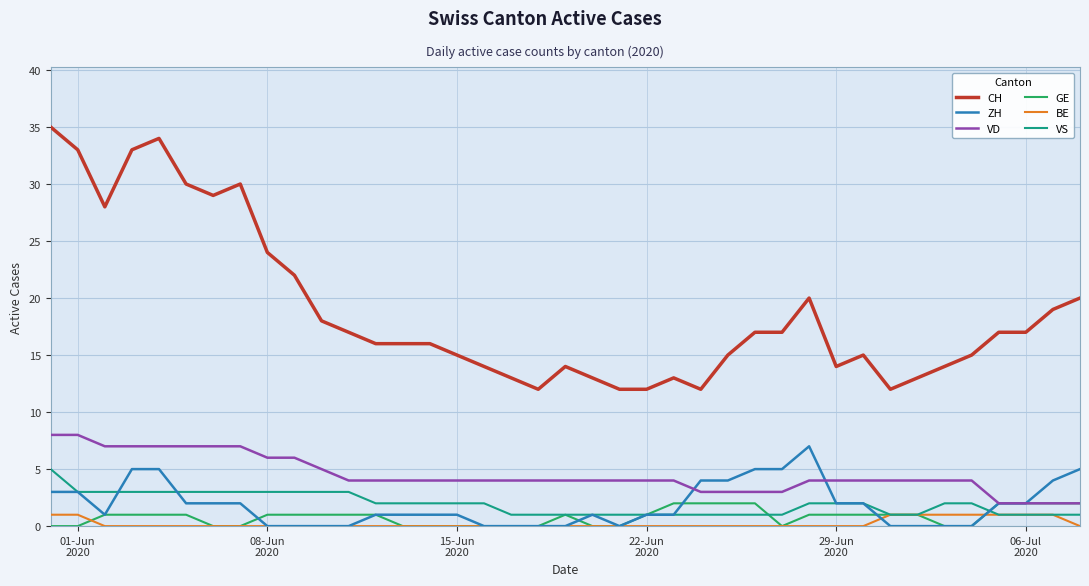

Reading left to right, extract all data points from this chart.

CH: 35	33	28	33	34	30	29	30	24	22	18	17	16	16	16	15	14	13	12	14	13	12	12	13	12	15	17	17	20	14	15	12	13	14	15	17	17	19	20
ZH: 3	3	1	5	5	2	2	2	0	0	0	0	1	1	1	1	0	0	0	0	1	0	1	1	4	4	5	5	7	2	2	0	0	0	0	2	2	4	5
VD: 8	8	7	7	7	7	7	7	6	6	5	4	4	4	4	4	4	4	4	4	4	4	4	4	3	3	3	3	4	4	4	4	4	4	4	2	2	2	2
GE: 0	0	1	1	1	1	0	0	1	1	1	1	1	0	0	0	0	0	0	1	0	0	1	2	2	2	2	0	1	1	1	1	1	0	0	2	2	2	2
BE: 1	1	0	0	0	0	0	0	0	0	0	0	0	0	0	0	0	0	0	0	0	0	0	0	0	0	0	0	0	0	0	1	1	1	1	1	1	1	0
VS: 5	3	3	3	3	3	3	3	3	3	3	3	2	2	2	2	2	1	1	1	1	1	1	1	1	1	1	1	2	2	2	1	1	2	2	1	1	1	1